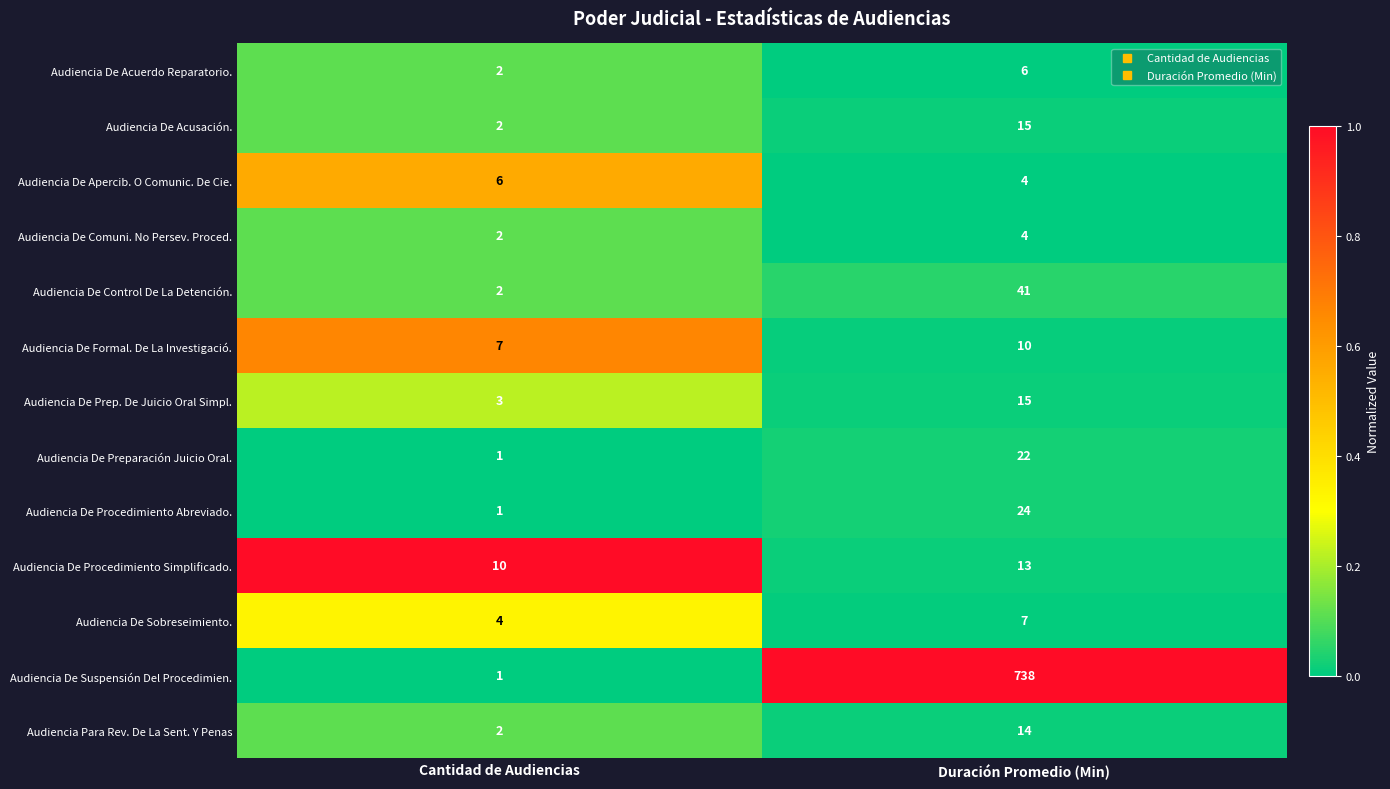

Where is Audiencia De Prep. De Juicio Oral Simpl. nearest to the value 9?

Cantidad de Audiencias